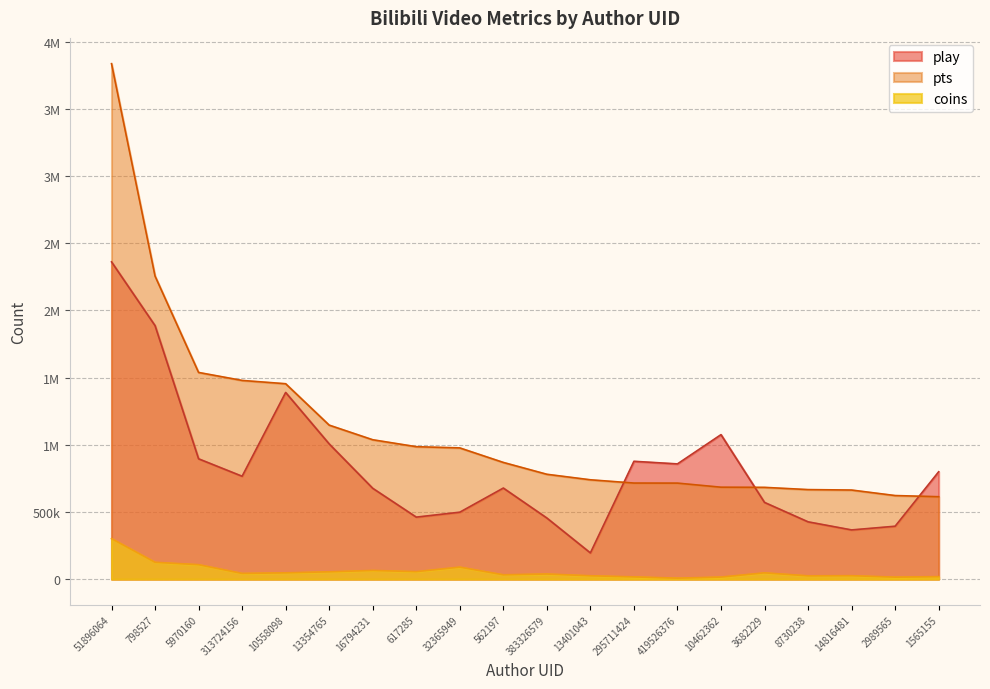

True or false: play has a value of 299854 at 383326579.

False